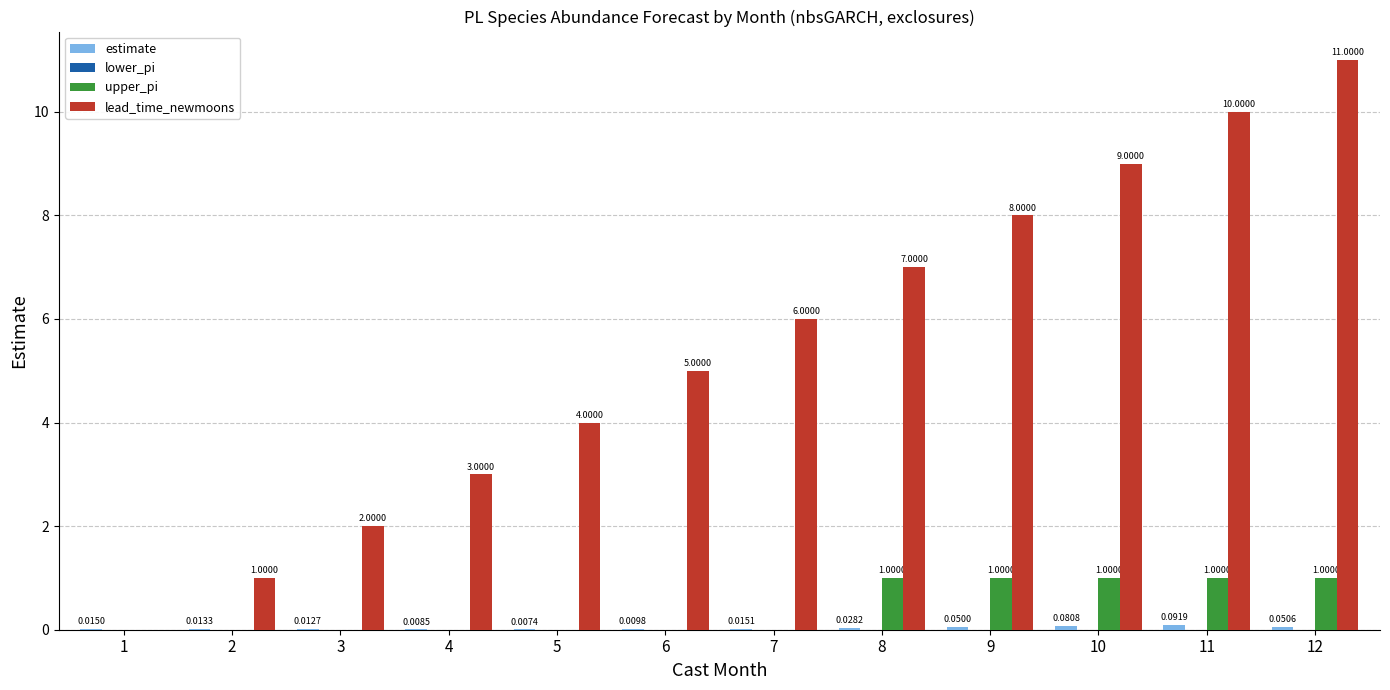

Are the bars horizontal?

No